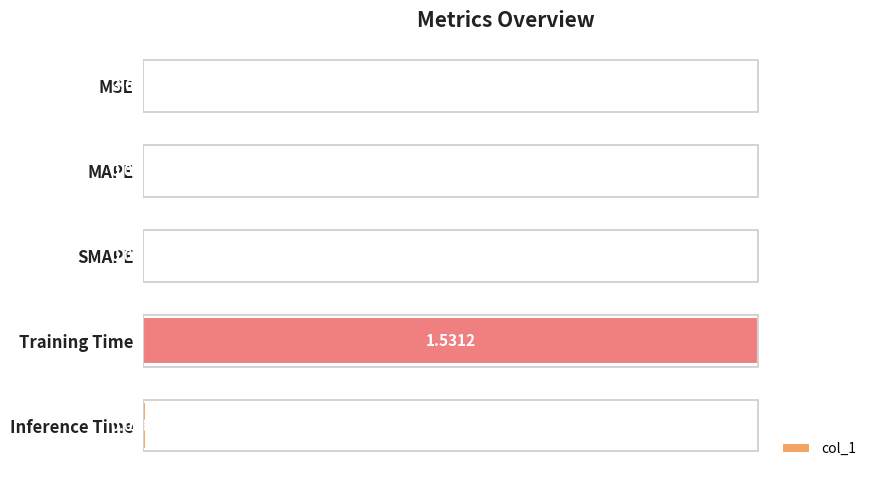

Between MSE and Inference Time, which is larger?

Inference Time